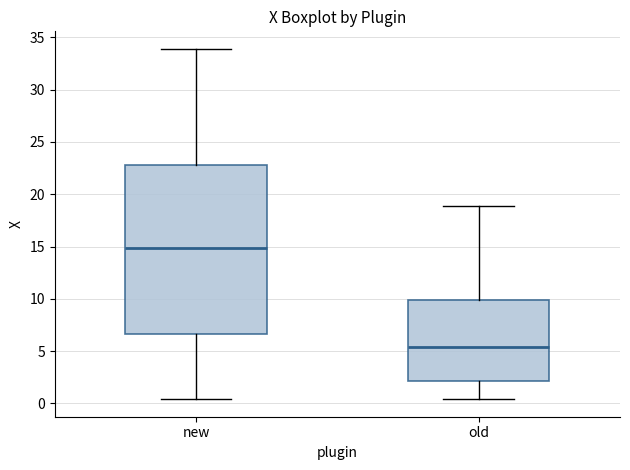

Where does the median line of the box for new sit on the y-axis? The values are not printed on the chart, so give them approximately, as read against the axis.

15.0